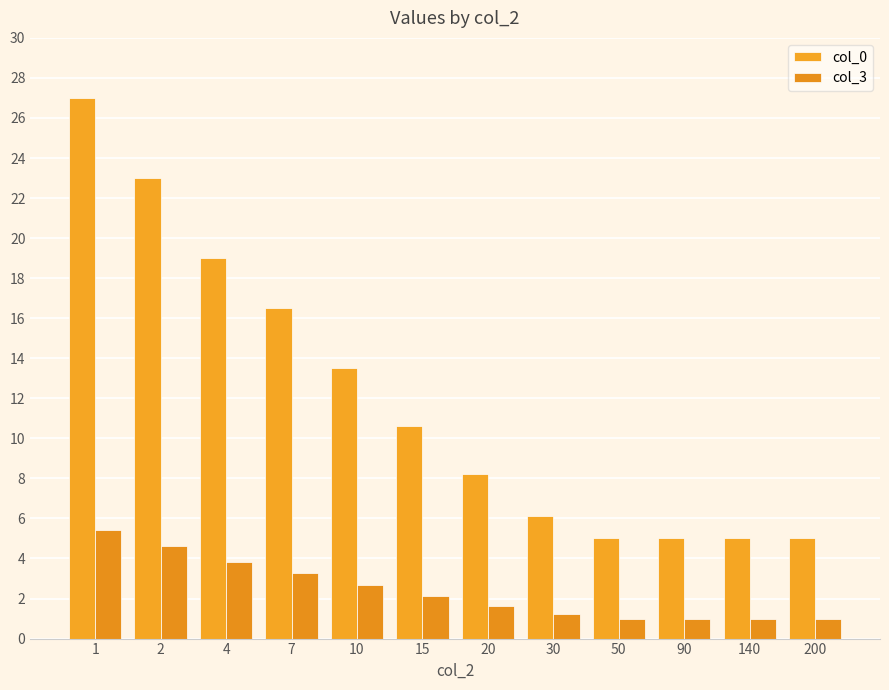

What is the sum of the col_0 values at 20 and 30?

14.3